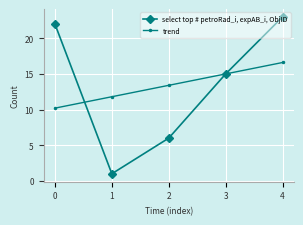

List the series in order of their peak value, highest first.

select top # petroRad_i, expAB_i, ObjID, trend